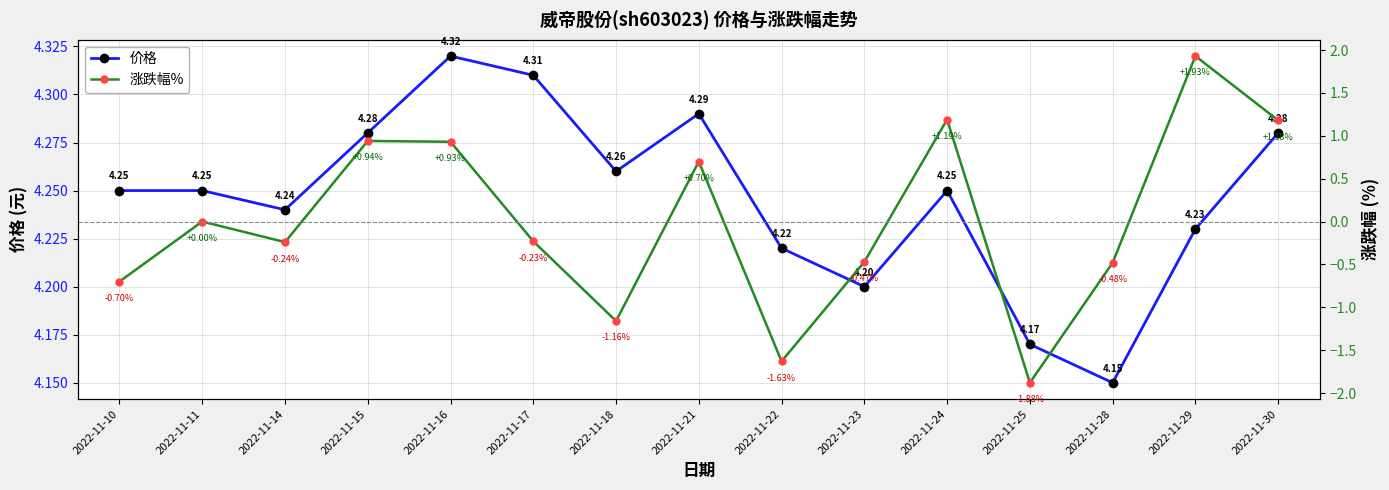

What is the sum of the 价格 values at 2022-11-22 and 2022-11-28?

8.4